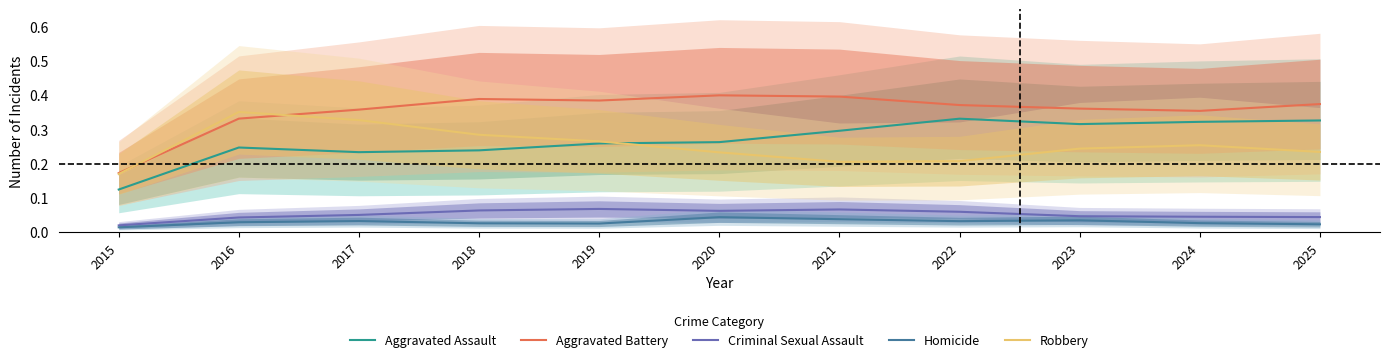

What are all the series names shown in the legend?

Aggravated Assault, Aggravated Battery, Criminal Sexual Assault, Homicide, Robbery